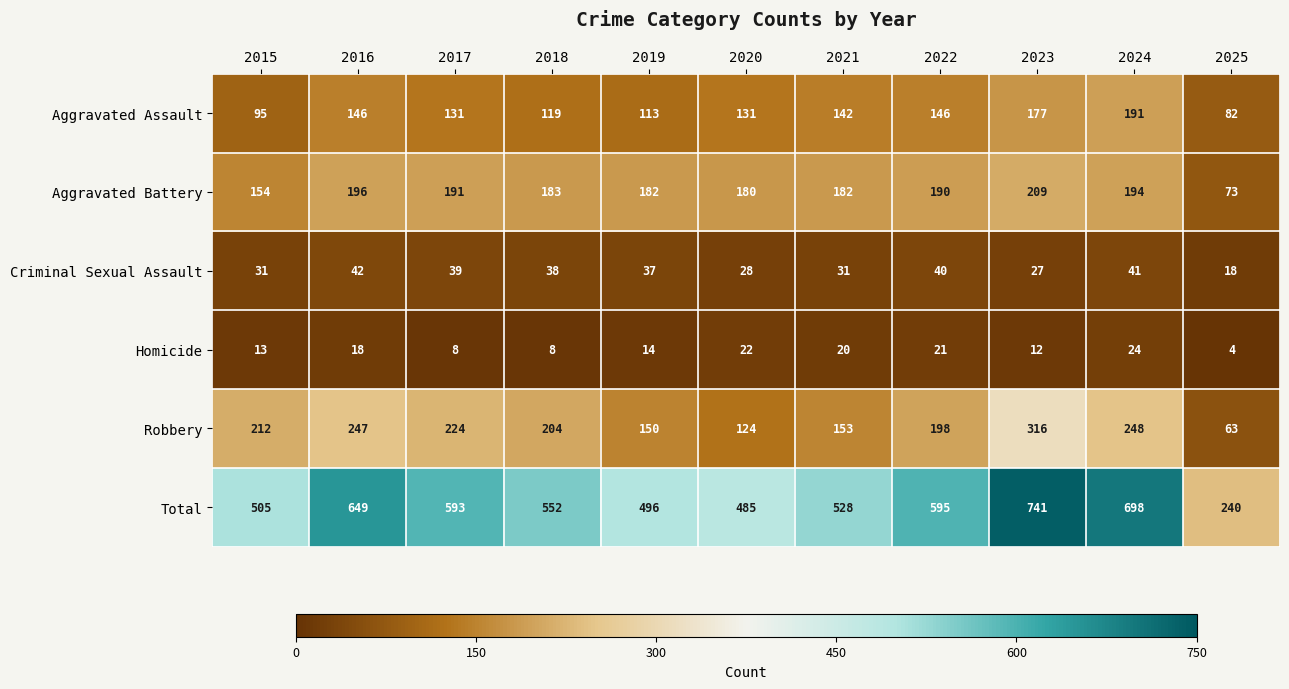

What is the spread (max minus min) of values at 2020?

463